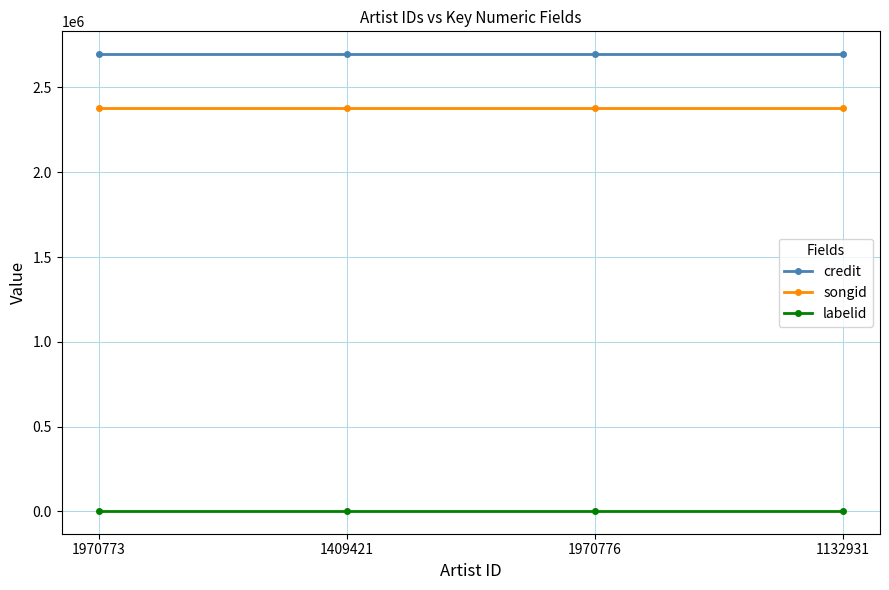

What is the average value of the credit series?

2695921